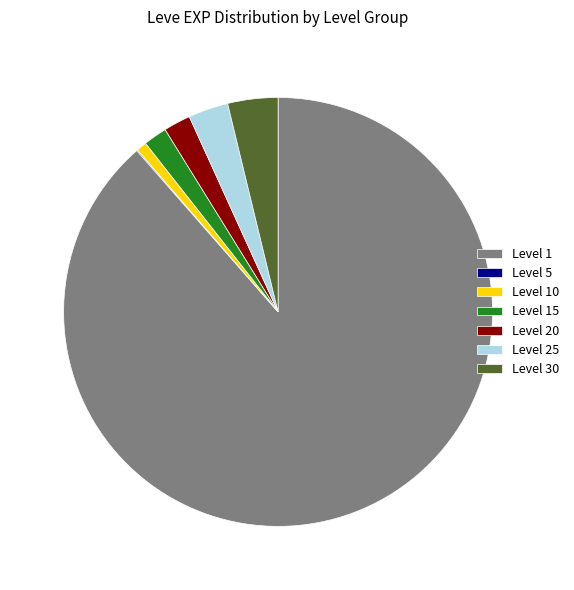

What is the ratio of the value at Level 10 to the value at Level 25?

0.3